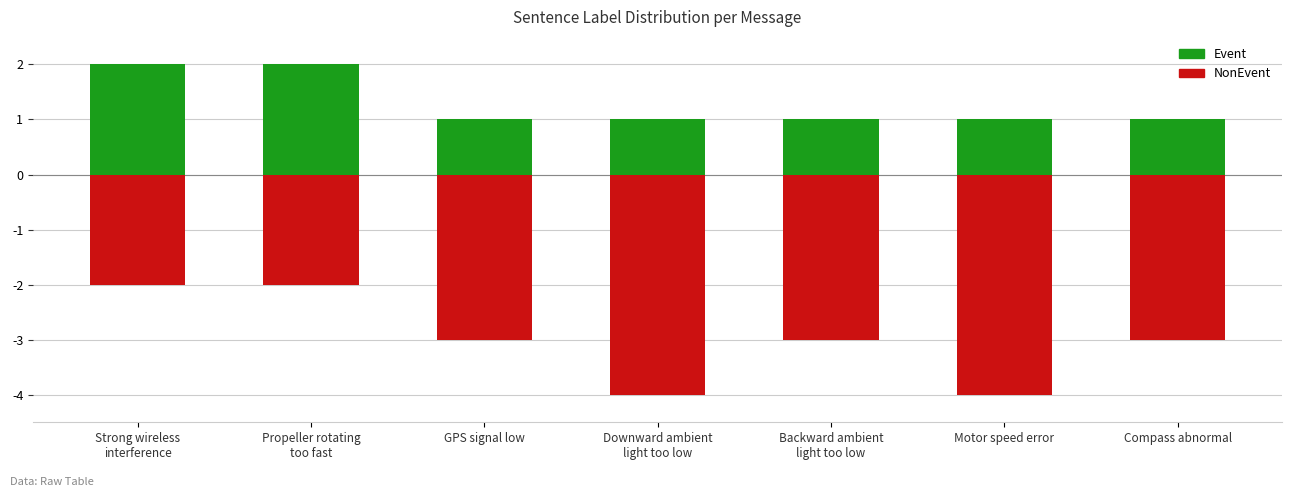

How many series are shown in this chart?

2